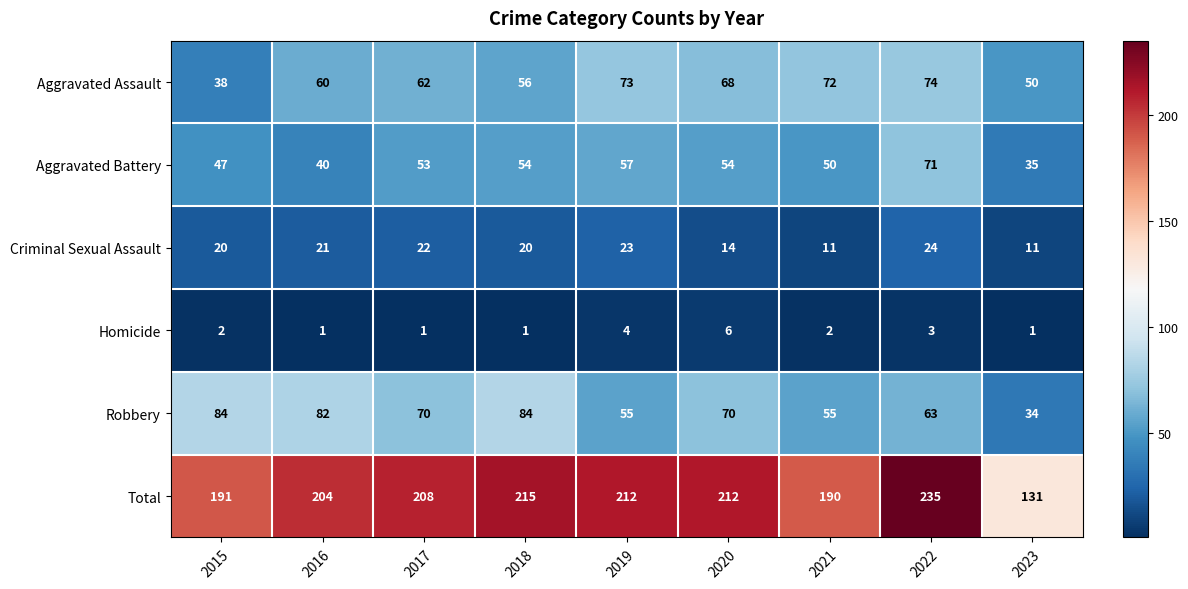

At 2020, list the series in order from largest to smallest.

Total, Robbery, Aggravated Assault, Aggravated Battery, Criminal Sexual Assault, Homicide